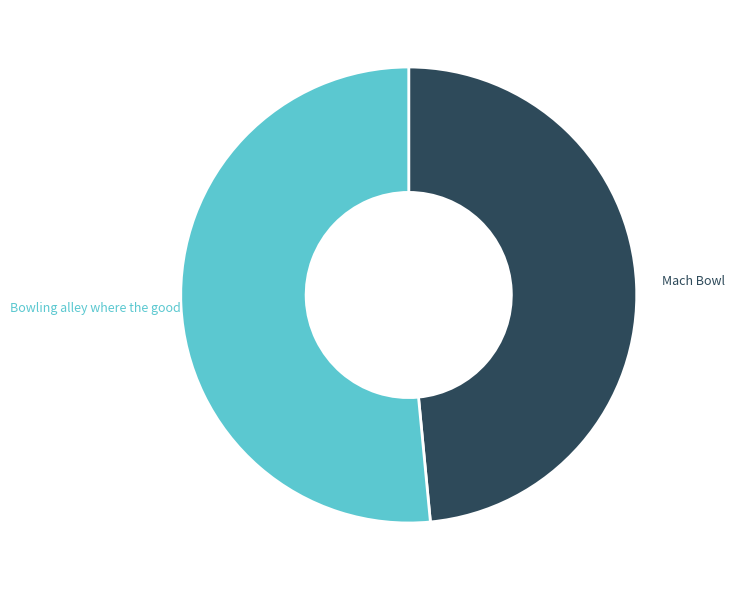

Which category has the biggest portion of the pie?

Bowling alley where the good times roll